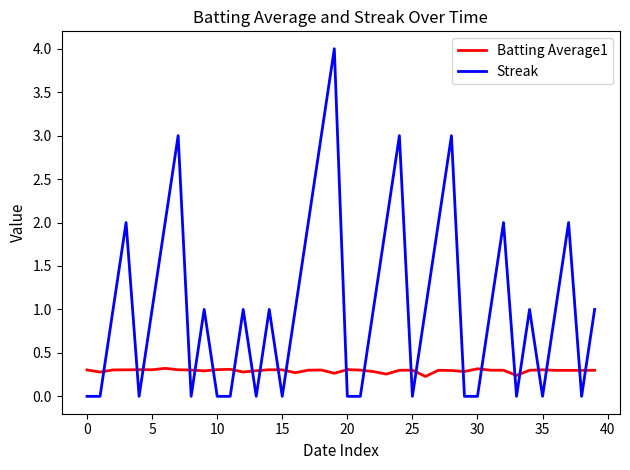

Which series has the largest total across all categories?

Streak